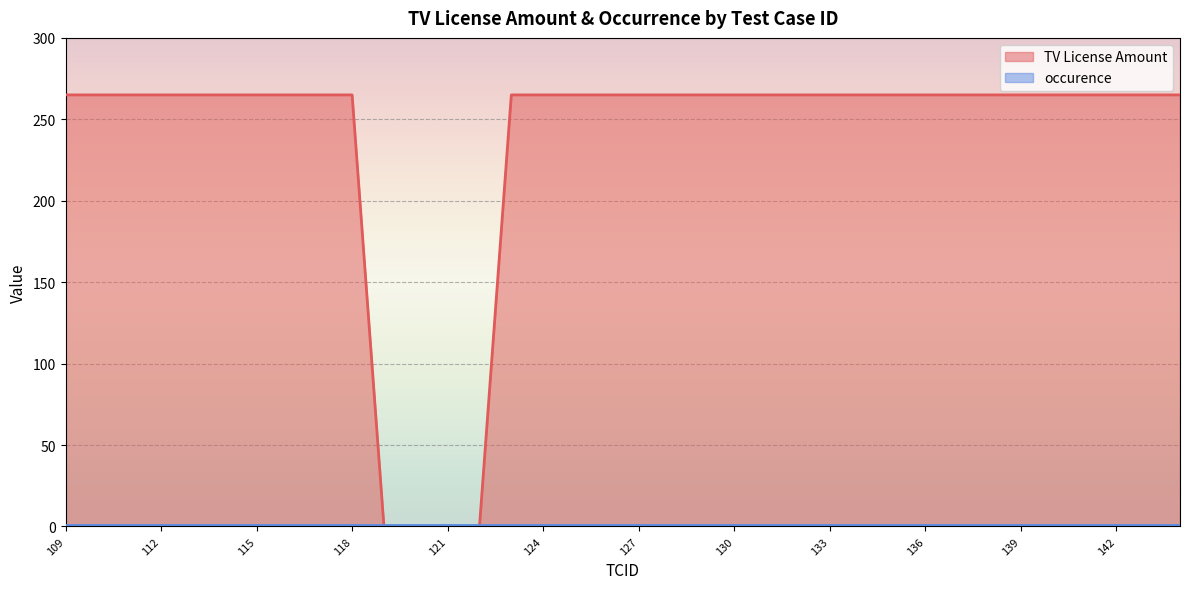

Reading right to left, list all the values displayed in this chart.

265	265	265	265	265	265	265	265	265	265	265	265	265	265	265	265	265	265	265	265	265	265	0	0	0	0	265	265	265	265	265	265	265	265	265	265